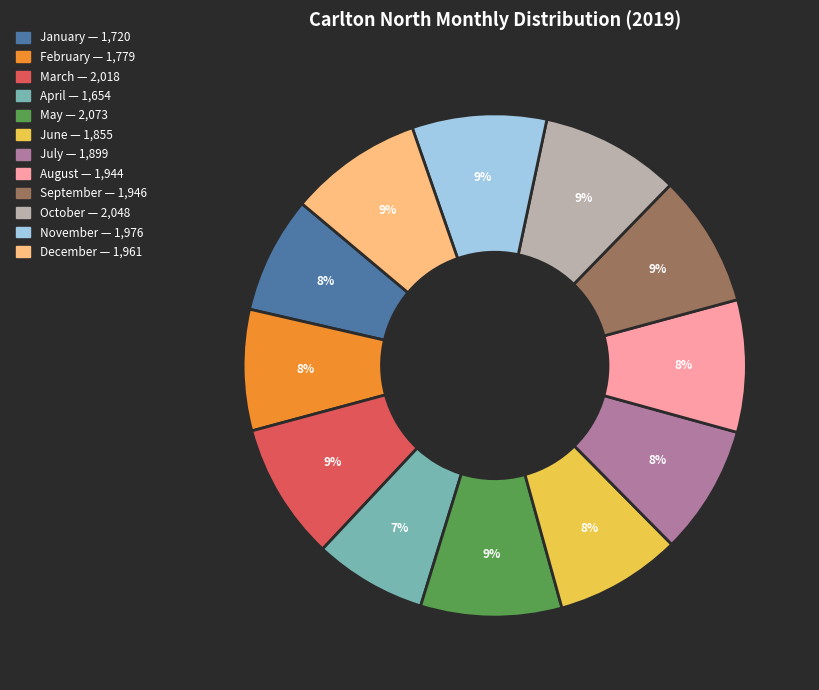

Count the number of slices in the pie.

12